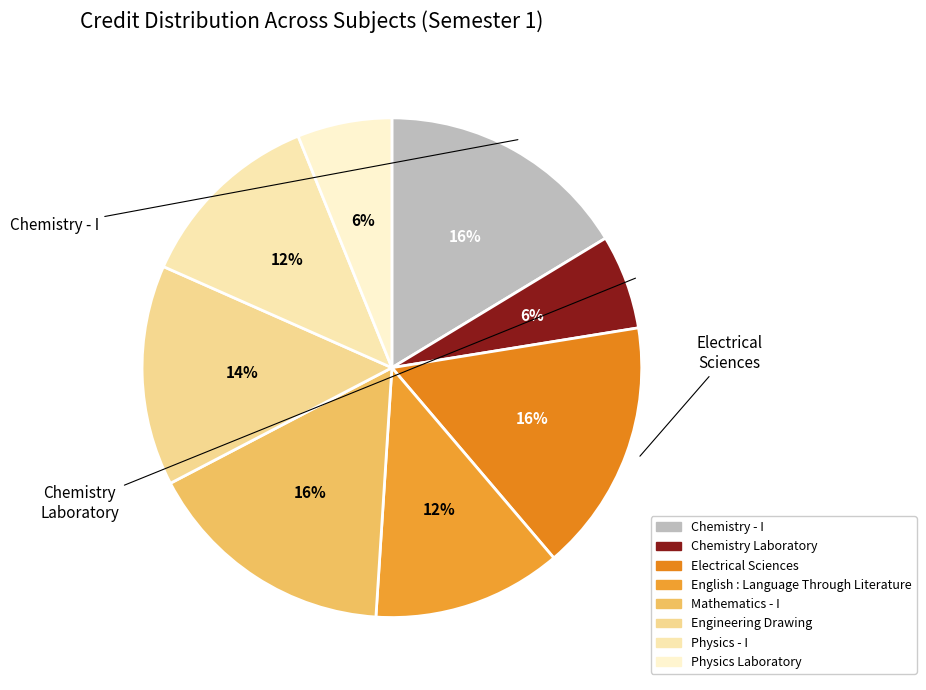

To the nearest percent, what is the difference between the largest and smallest slice percentages?

10%